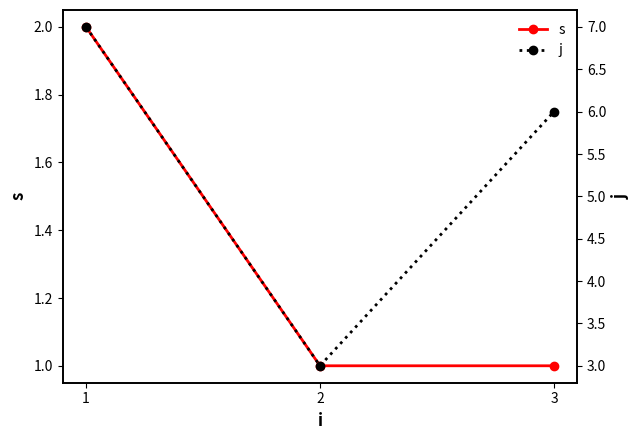

Reading left to right, extract all data points from this chart.

s: 2	1	1
j: 7	3	6